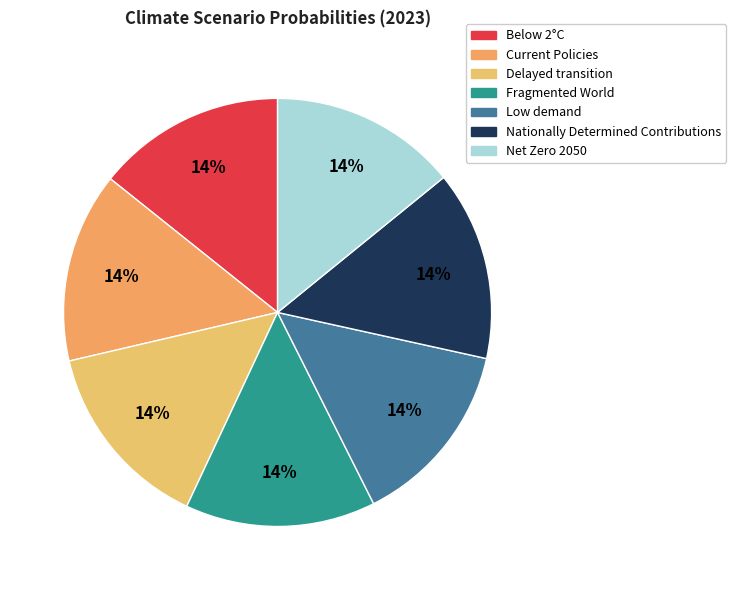

To the nearest percent, what percentage of the pie is Net Zero 2050?

14%